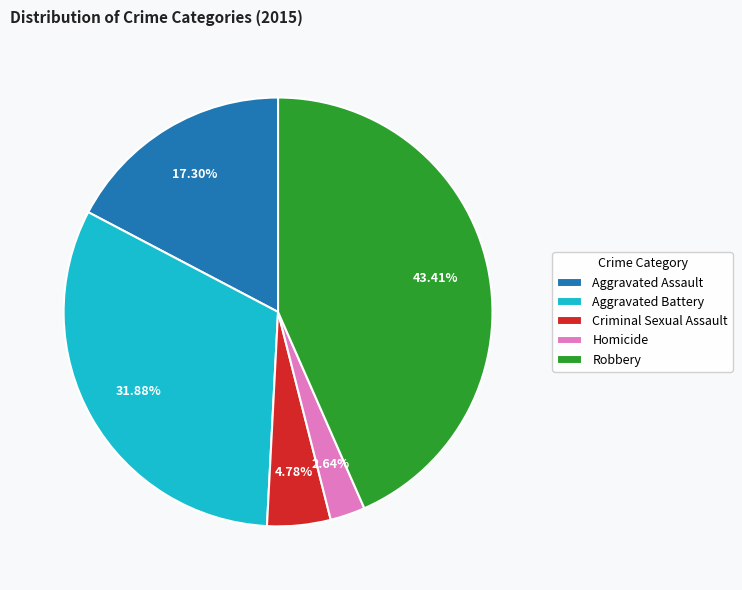

Is it true that Aggravated Battery is 32% of the pie?

True